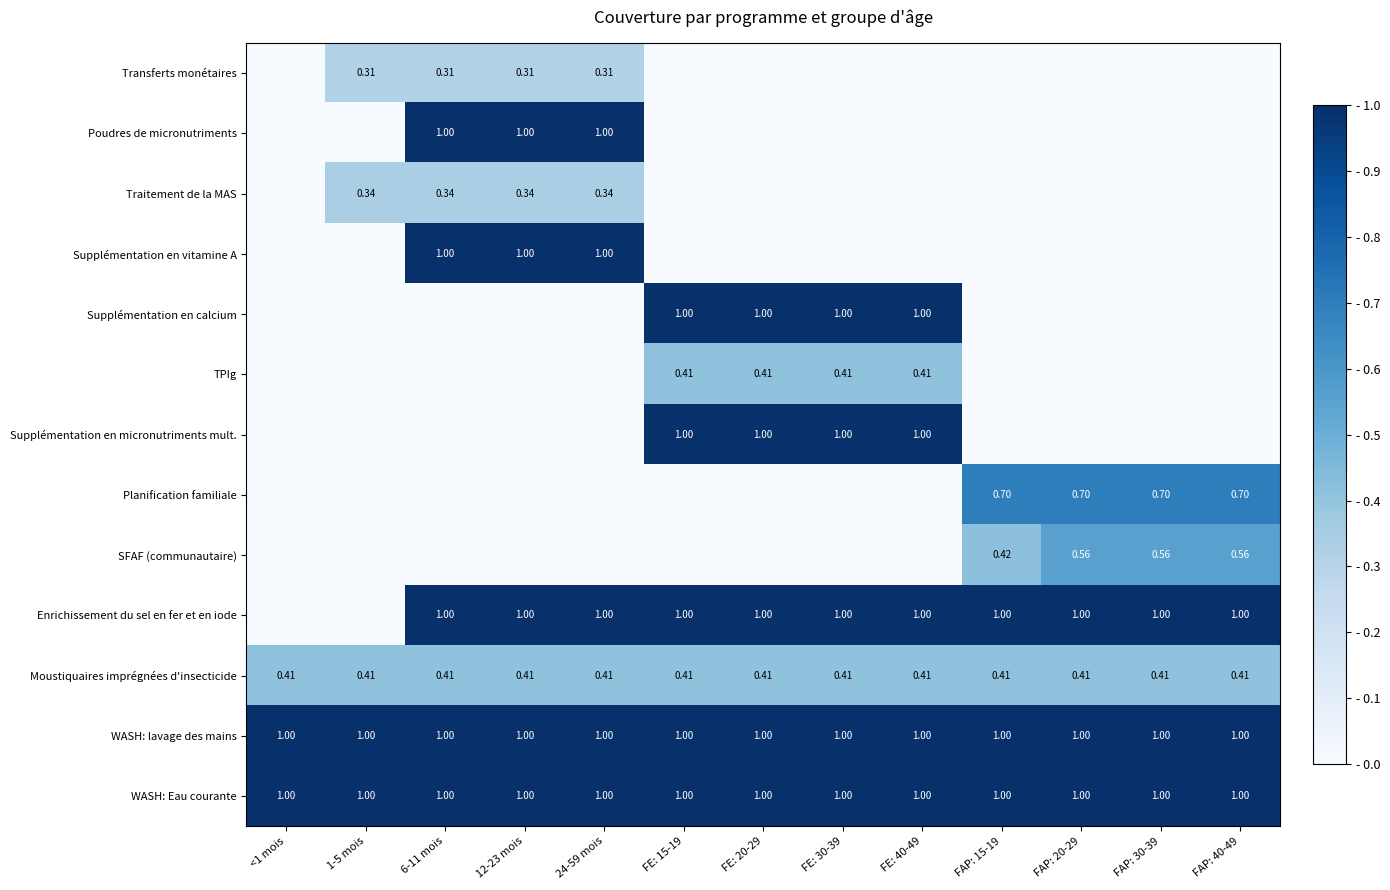

What is the total value across all series at 12-23 mois?

6.1